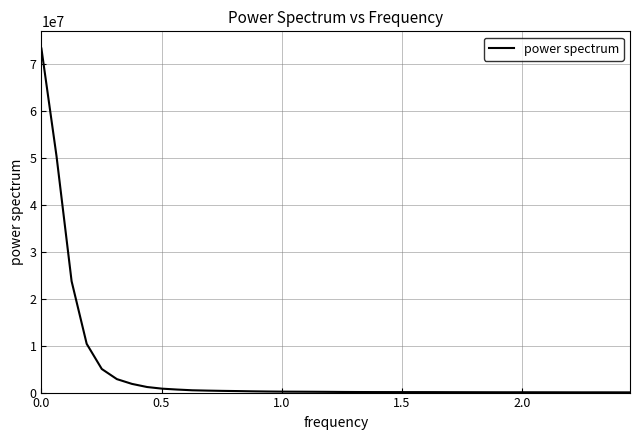

How many values exceed 155985?

20